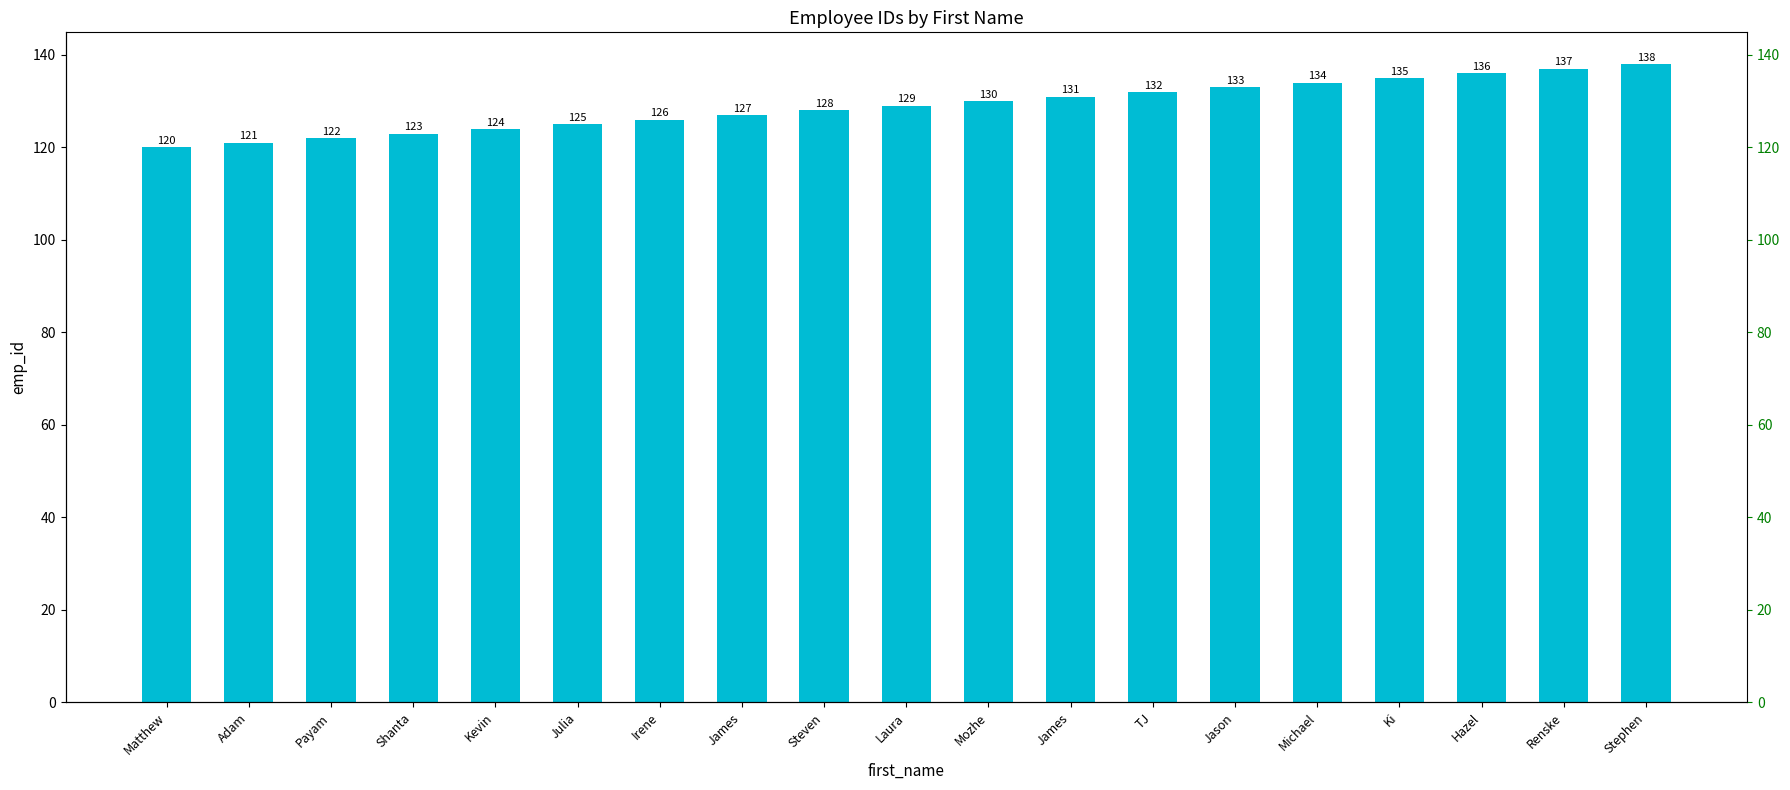

List the labels in order of value, largest first.

Stephen, Renske, Hazel, Ki, Michael, Jason, TJ, James, Mozhe, Laura, Steven, James, Irene, Julia, Kevin, Shanta, Payam, Adam, Matthew